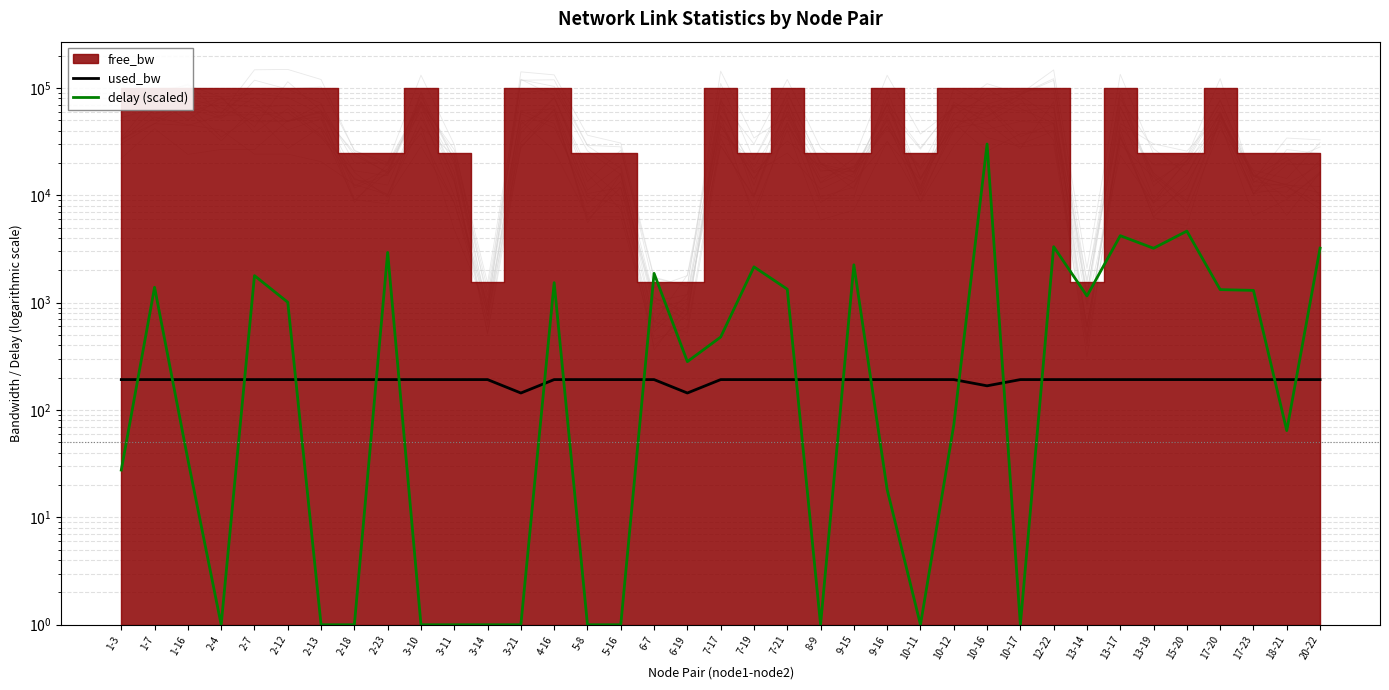

How many lines are shown in the chart?

2